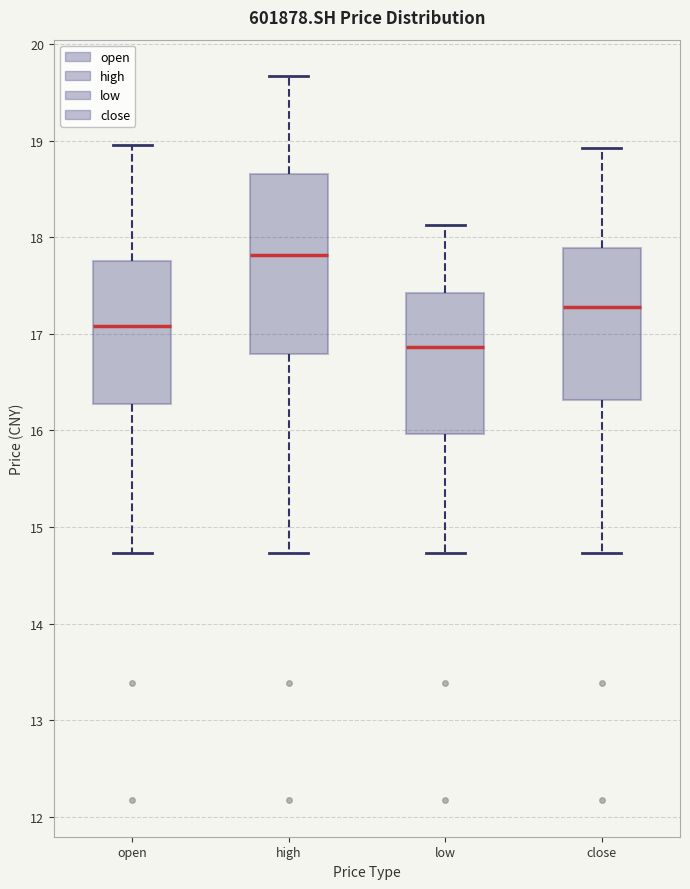

Reading left to right, read every box against the y-axis: the position of its median line, the range the box covers, and the ends of its whiskers. The values are not printed on the chart, so give them approximately, as read against the axis.

open: median 17.1, box 16.3 to 17.8, whiskers 14.7 to 19.0
high: median 17.8, box 16.8 to 18.7, whiskers 14.7 to 19.7
low: median 16.9, box 16.0 to 17.4, whiskers 14.7 to 18.1
close: median 17.3, box 16.3 to 17.9, whiskers 14.7 to 18.9